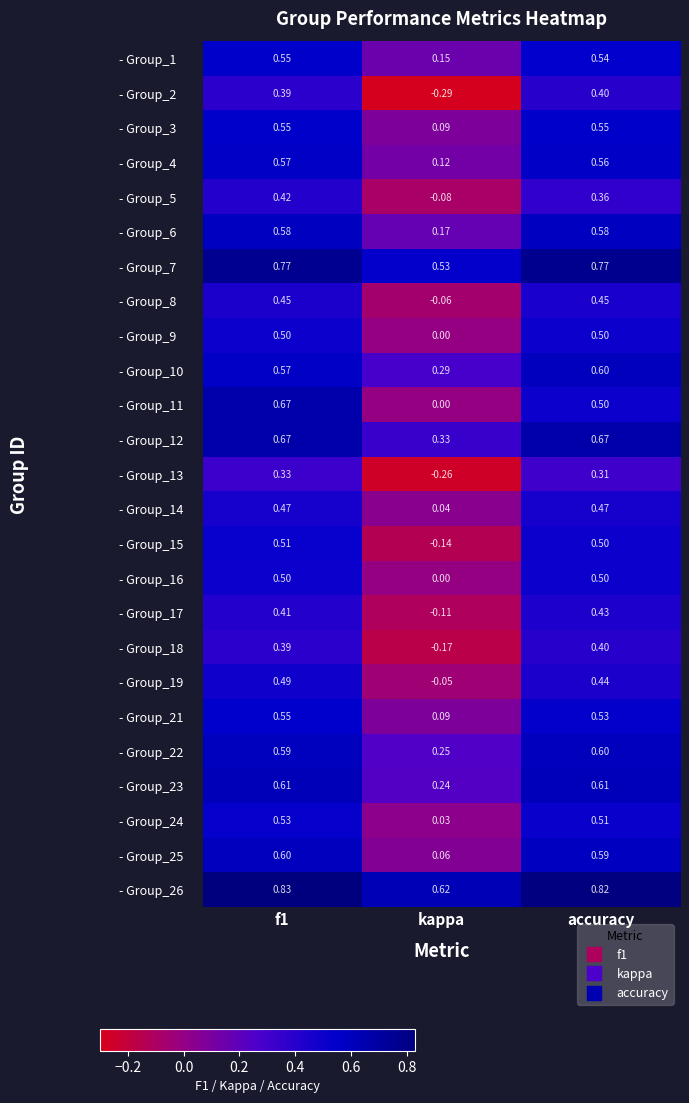

Where is - Group_14 nearest to the value 0?

kappa